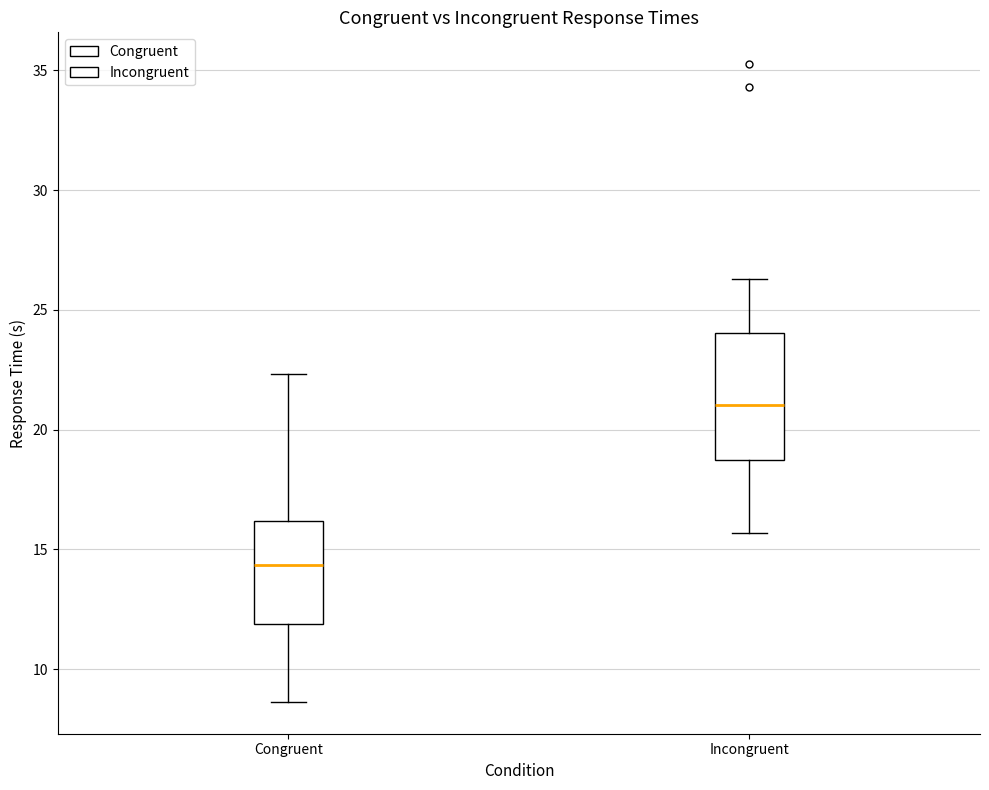

Which box's median line is the highest?

Incongruent